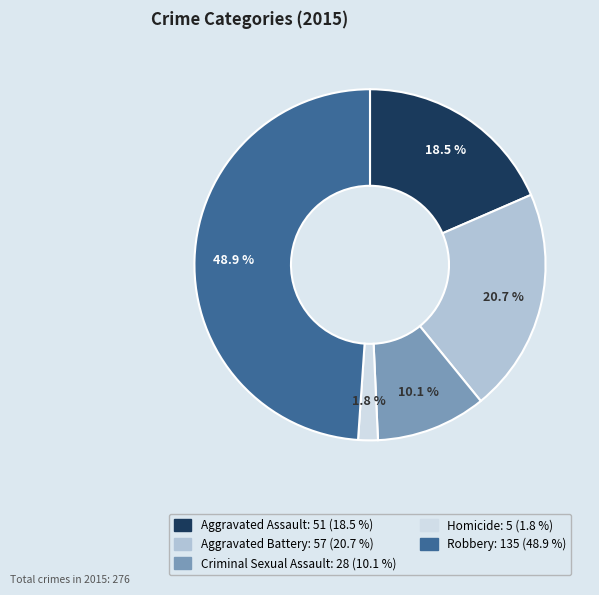

What is the ratio of the value at Homicide to the value at Criminal Sexual Assault?

0.2